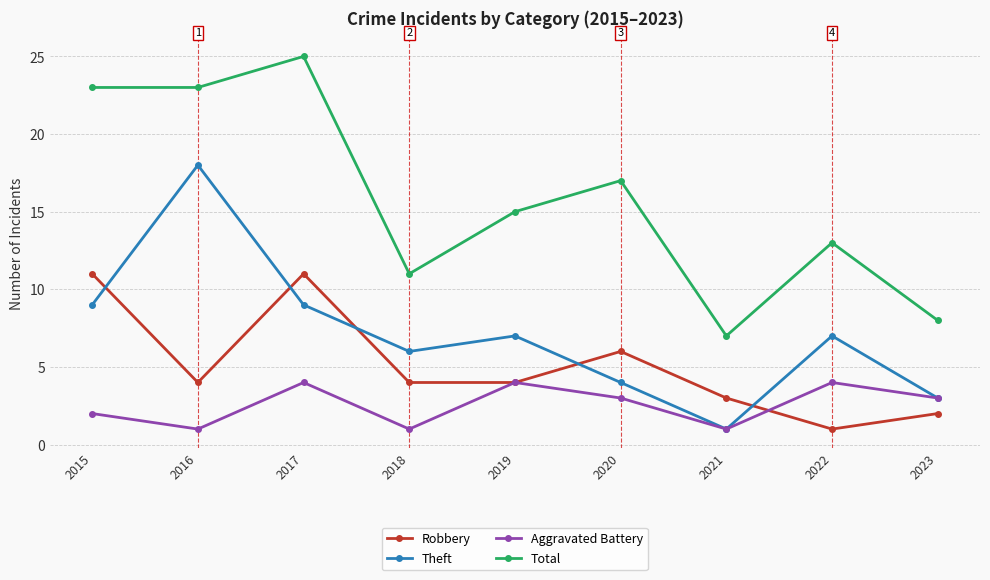

Which series has the widest spread of values?

Total